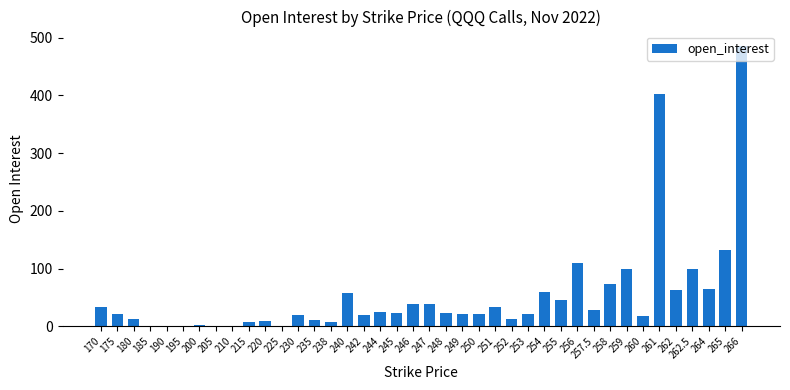

True or false: the data shows 106 at 262.

False